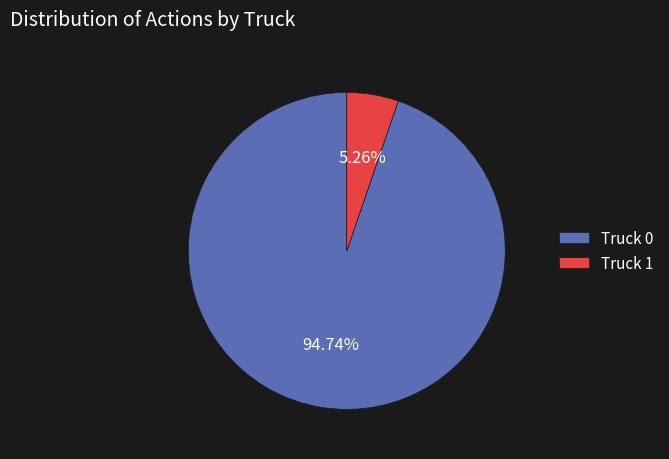

Is there a majority slice in this chart?

Yes